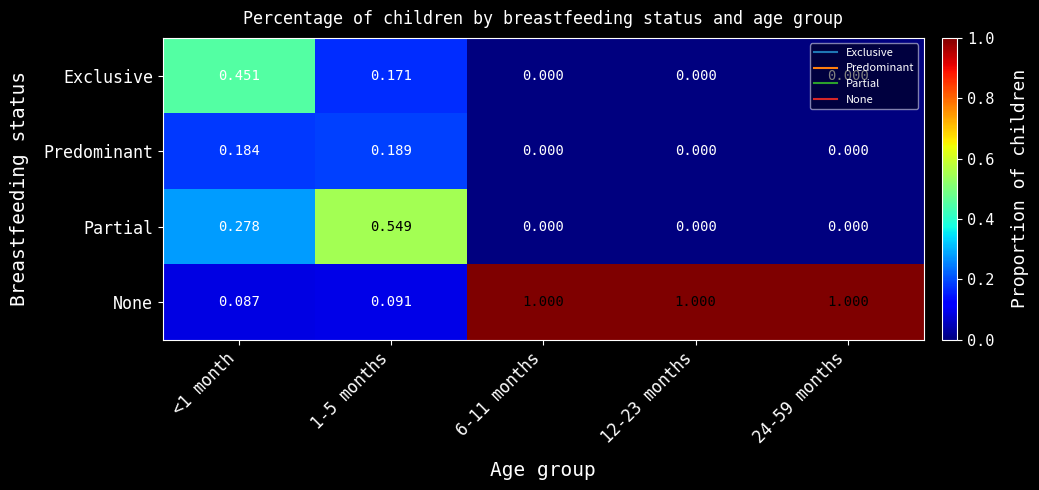

Which series has the largest total across all categories?

None